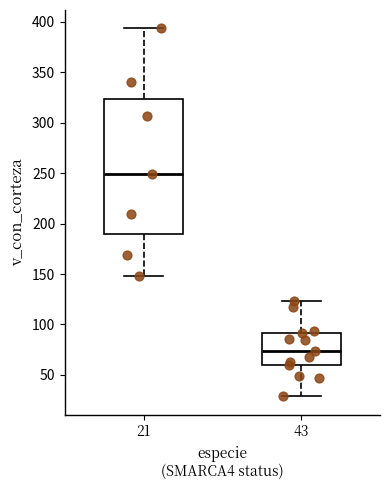

Which box has the highest median line?

21